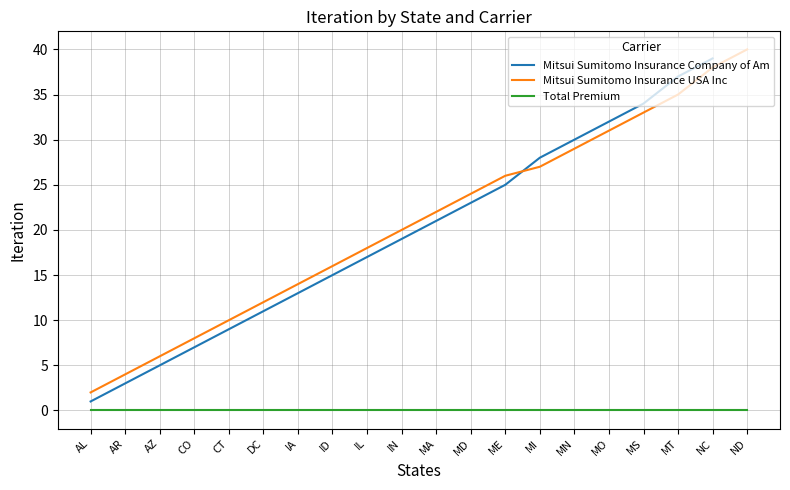

What position from the left is MN?

15